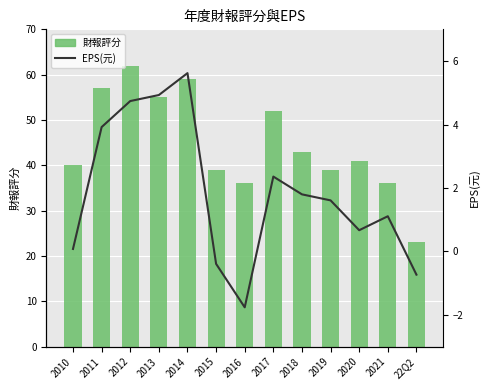

What position from the left is 2011?

2